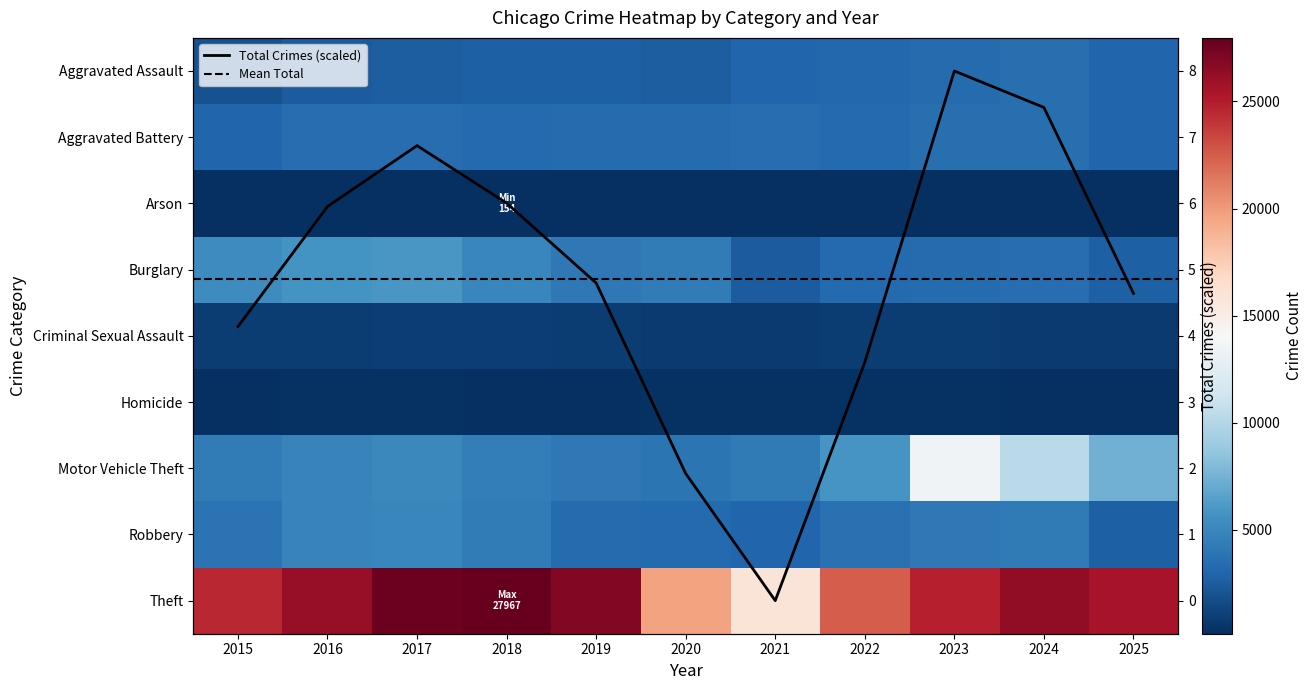

What is the smallest value displayed?

154